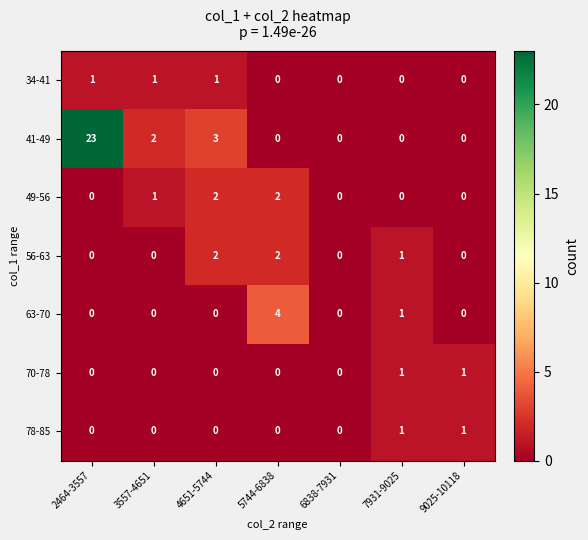

What is the sum of all 56-63 values?

5